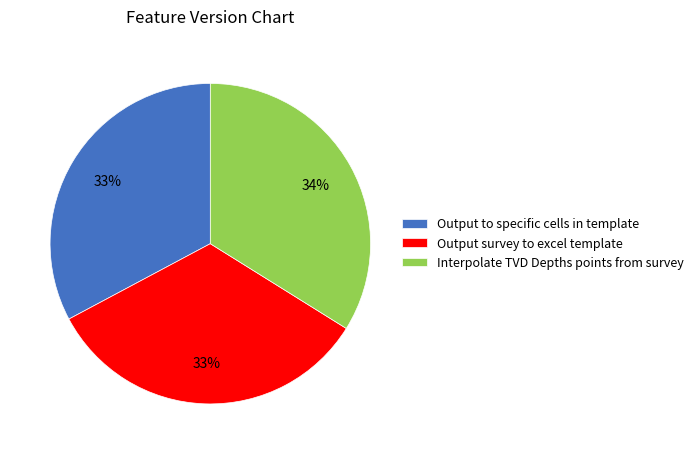

To the nearest percent, what is the average slice percentage?

33%